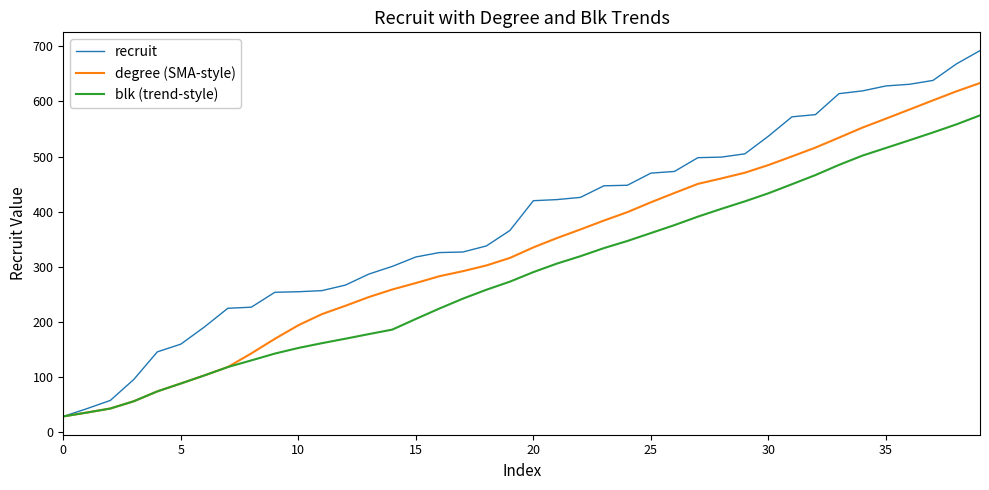

Which series has the largest total across all categories?

recruit